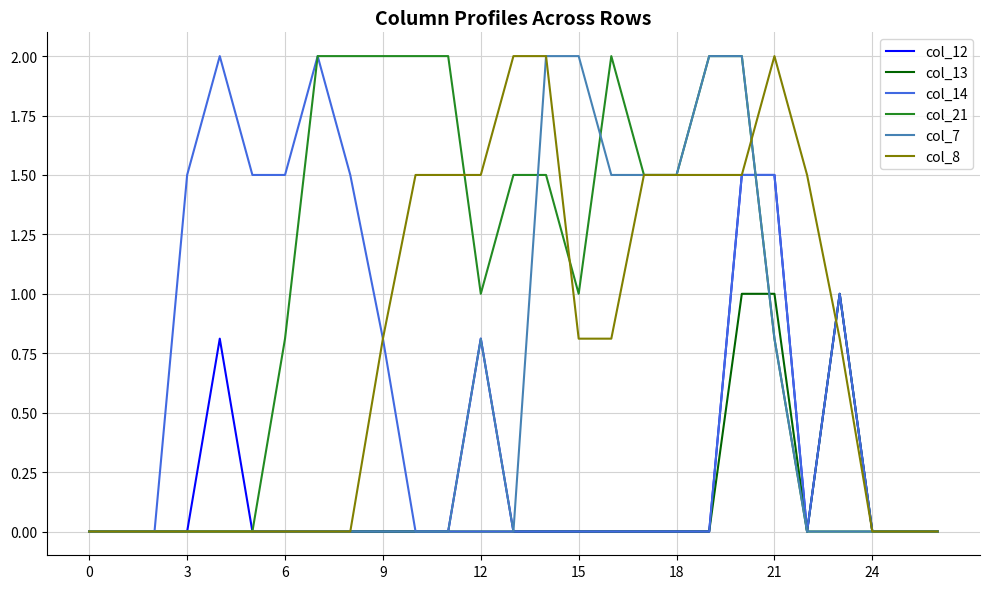

What is the maximum value shown in the chart?

2.0